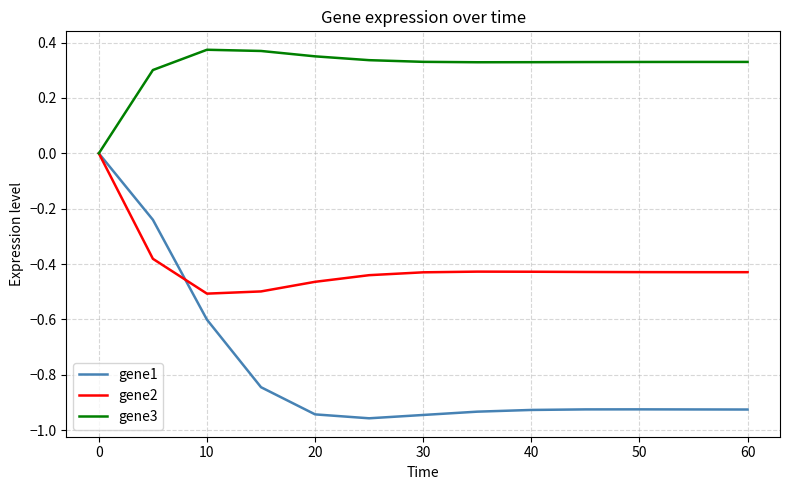

Which series has the largest range (max minus min)?

gene1